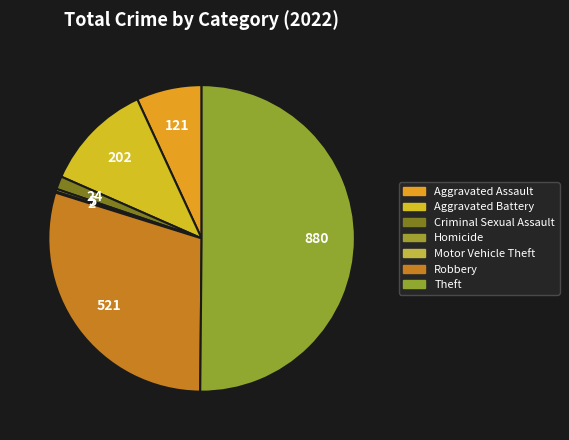

True or false: Robbery accounts for 30% of the total.

True